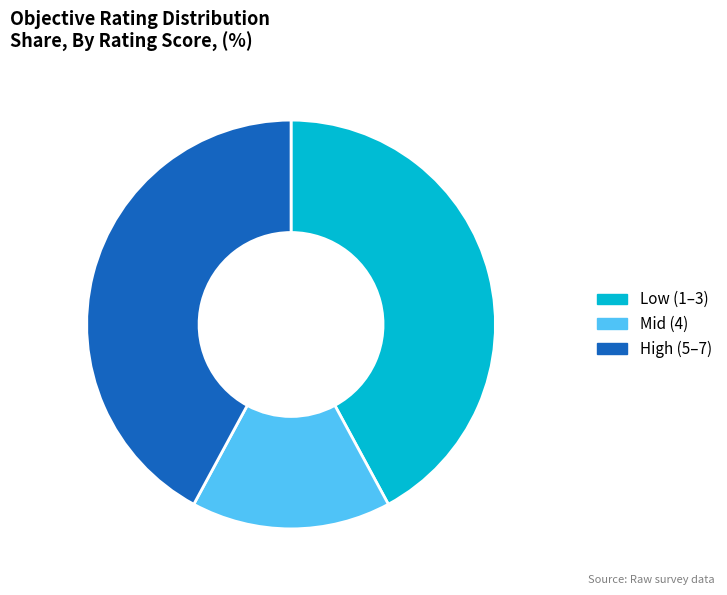

Is there any slice that represents more than half of the pie?

No